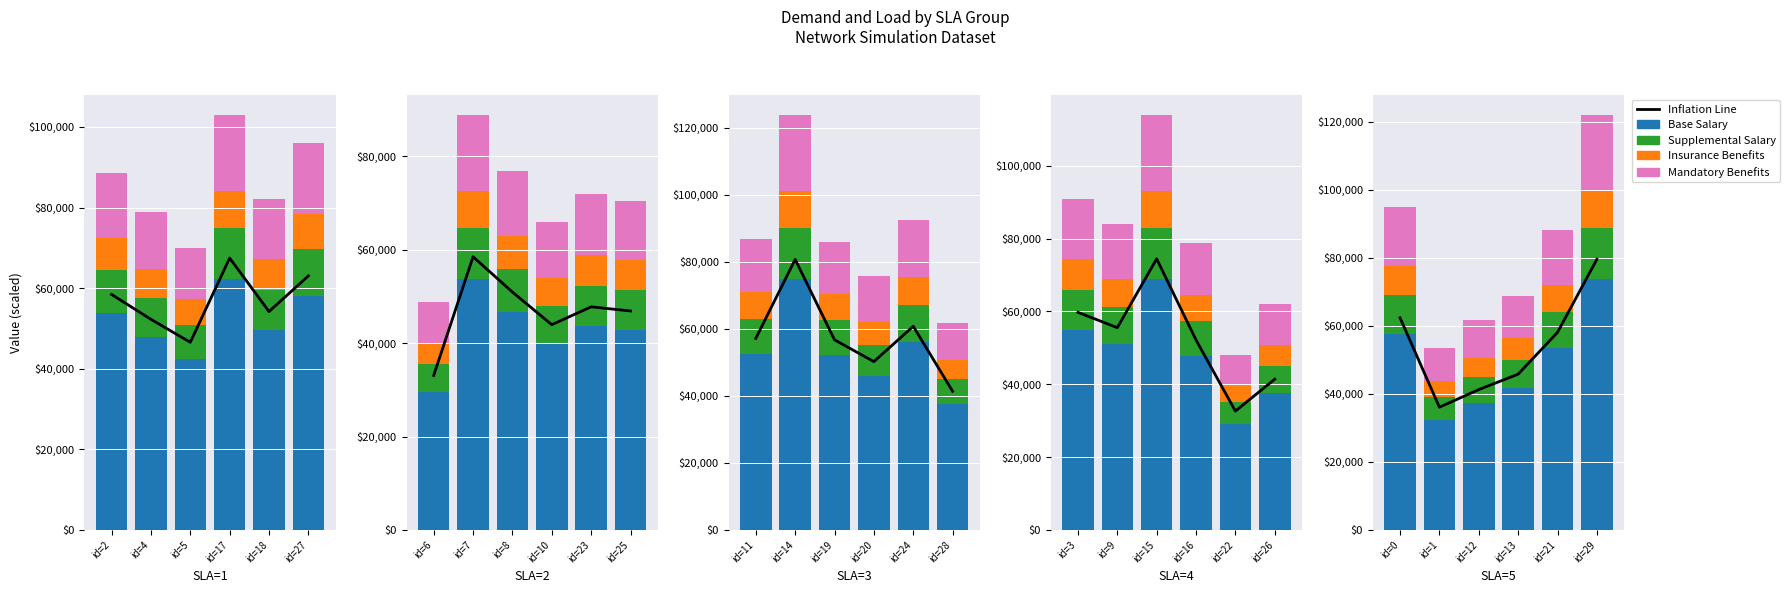

Which series has the largest range (max minus min)?

Inflation Line